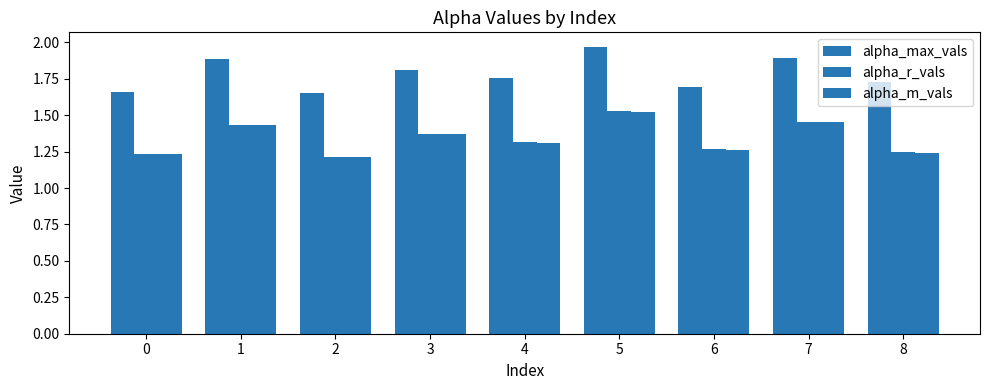

How many categories are shown in the chart?

9